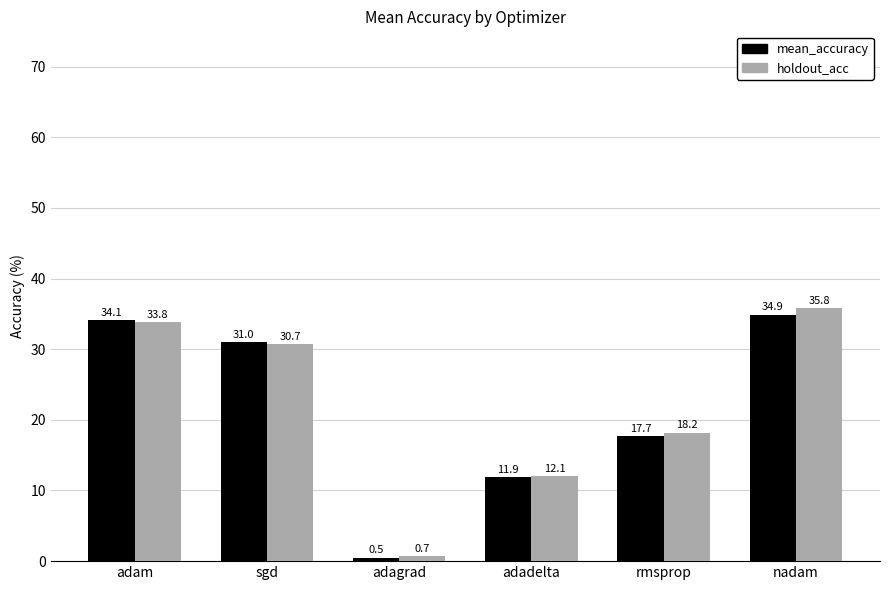

At how many categories does at least one series exceed 16?

4